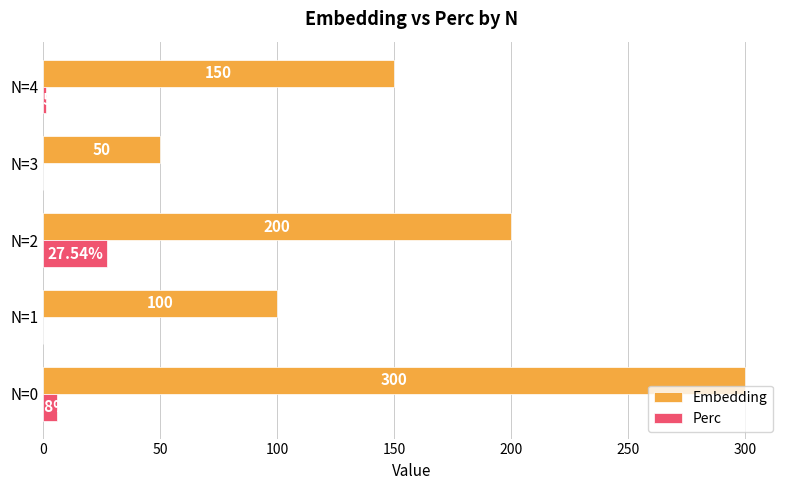

Which series changed the most between N=0 and N=3?

Embedding